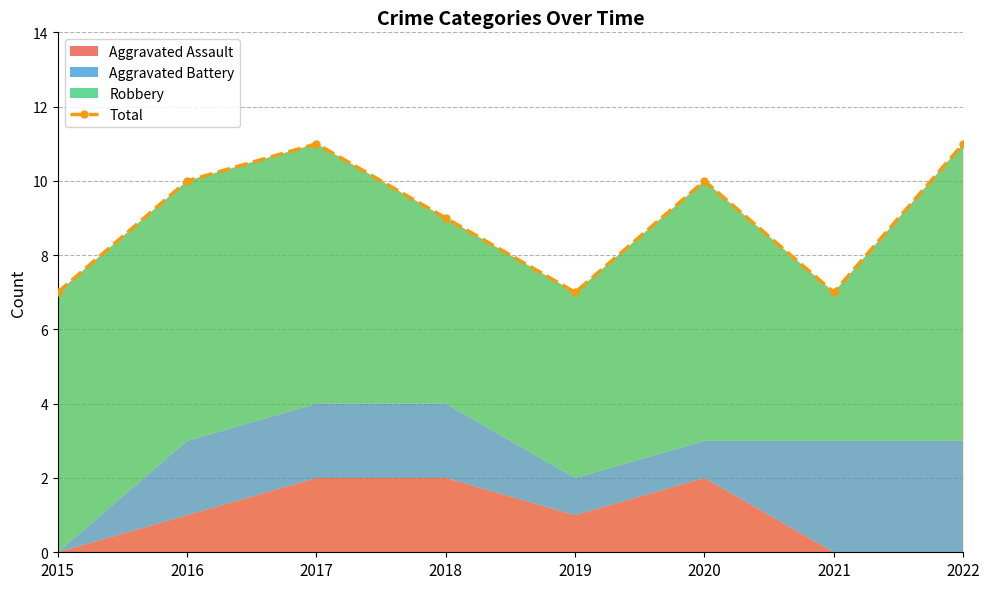

The value at 2019 is 7. True or false?

True